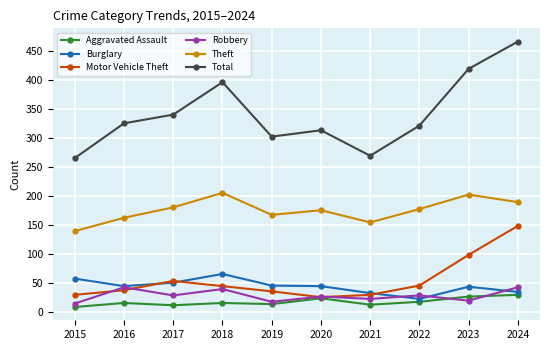

What is the average value of the Theft series?

176